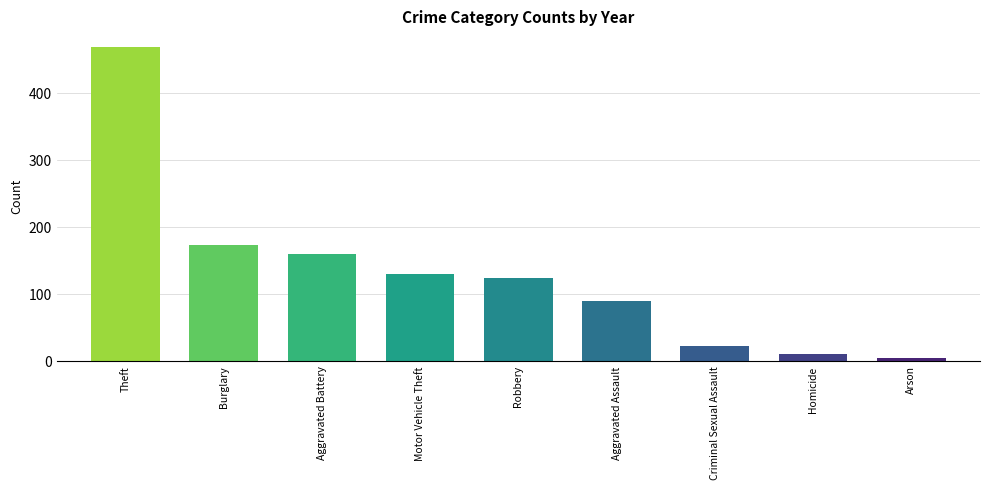

Rank the categories by value from highest to lowest.

Theft, Burglary, Aggravated Battery, Motor Vehicle Theft, Robbery, Aggravated Assault, Criminal Sexual Assault, Homicide, Arson